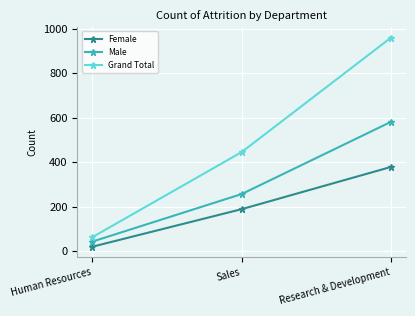

What is the label of the 1st point from the right?

Research & Development